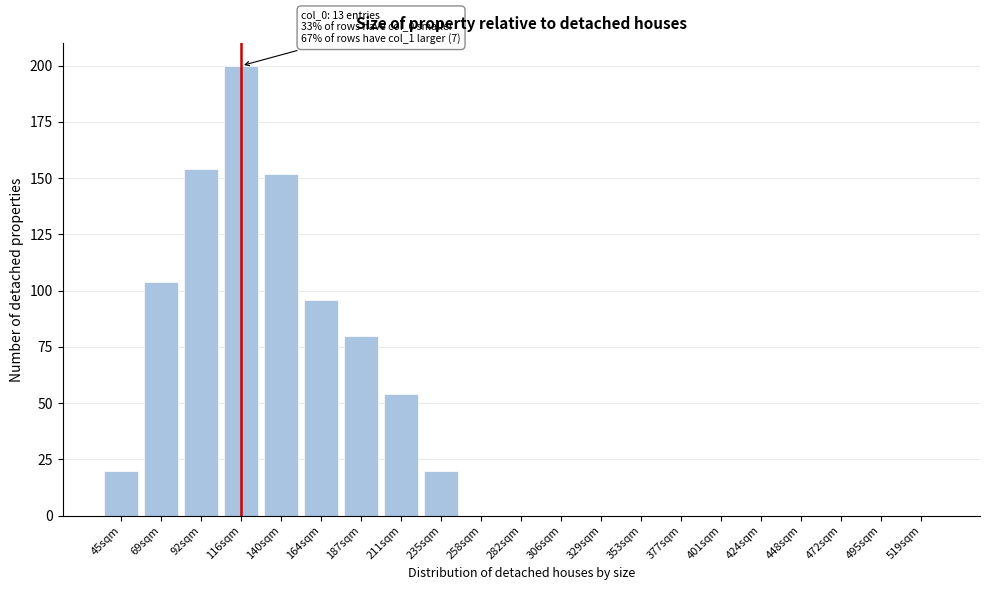

Reading right to left, transcribe all the data shown in this chart.

519sqm=0	495sqm=0	472sqm=0	448sqm=0	424sqm=0	401sqm=0	377sqm=0	353sqm=0	329sqm=0	306sqm=0	282sqm=0	258sqm=0	235sqm=20	211sqm=54	187sqm=80	164sqm=96	140sqm=152	116sqm=200	92sqm=154	69sqm=104	45sqm=20